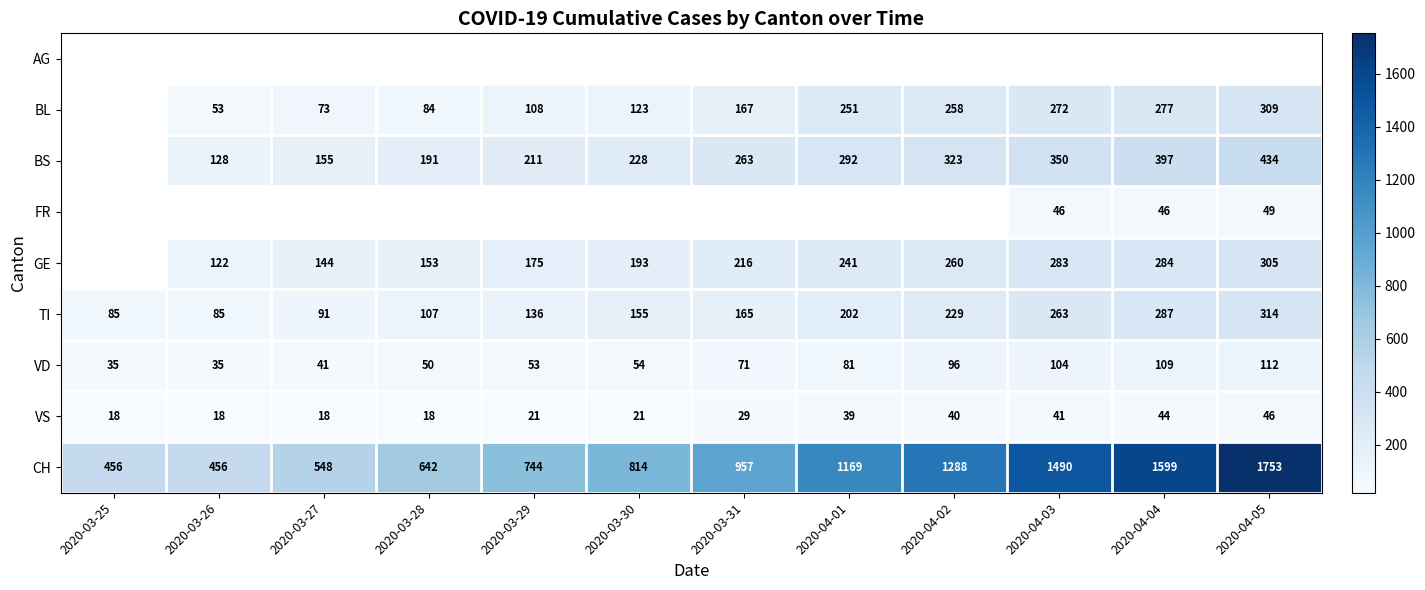

Is it true that GE equals 245 at 2020-03-29?

False